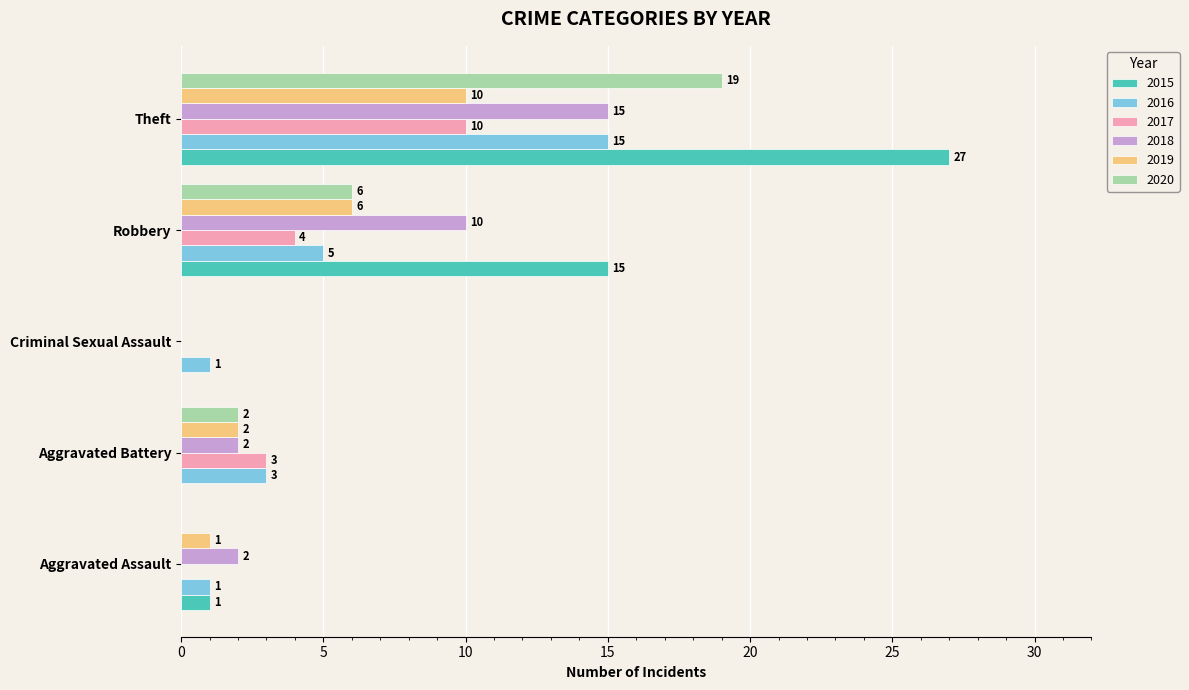

Is it true that 2017 equals 10 at Theft?

True